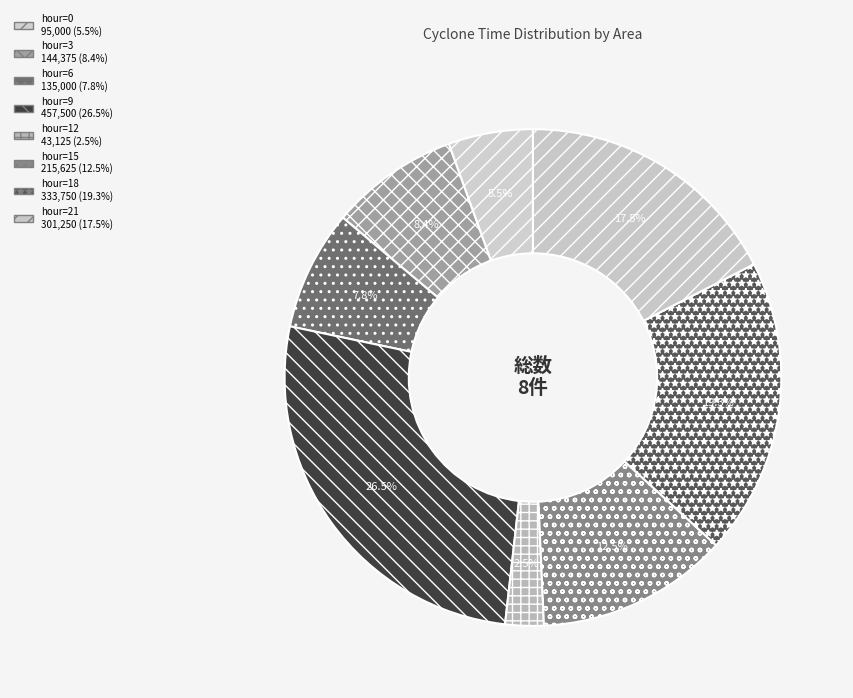

Is there a majority slice in this chart?

No